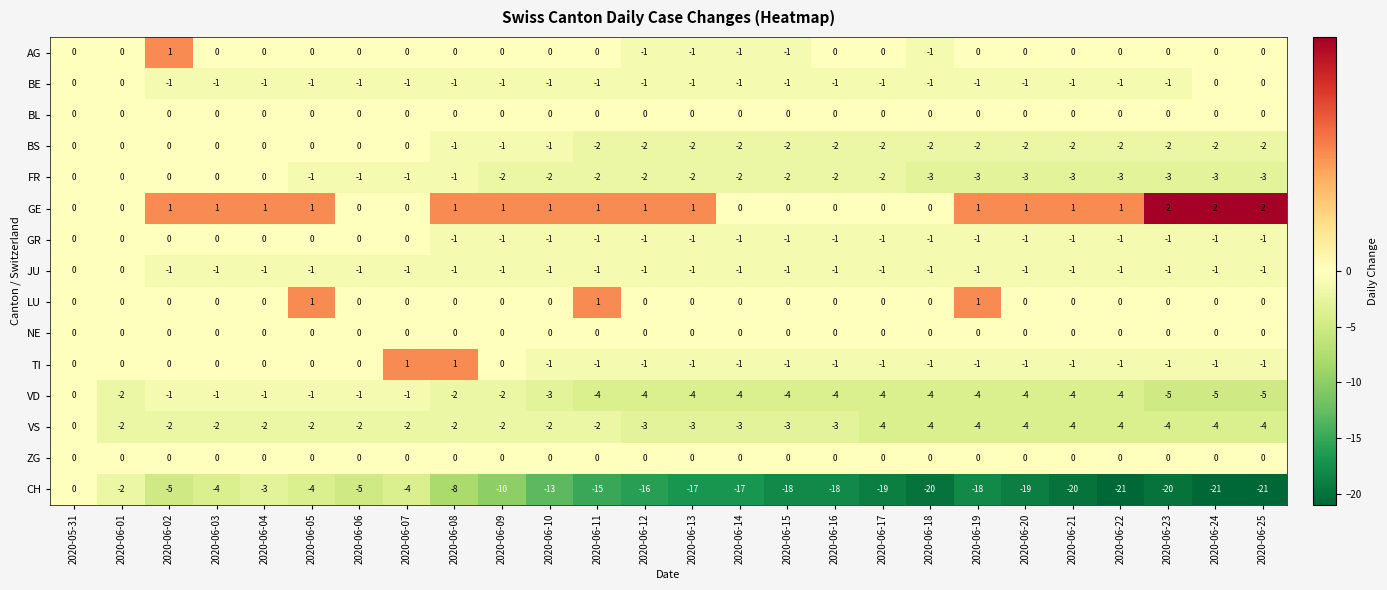

What is the sum of all BE values?

-22